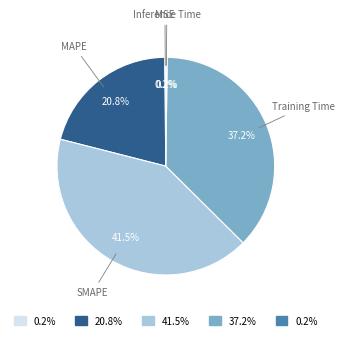

Is there a majority slice in this chart?

No